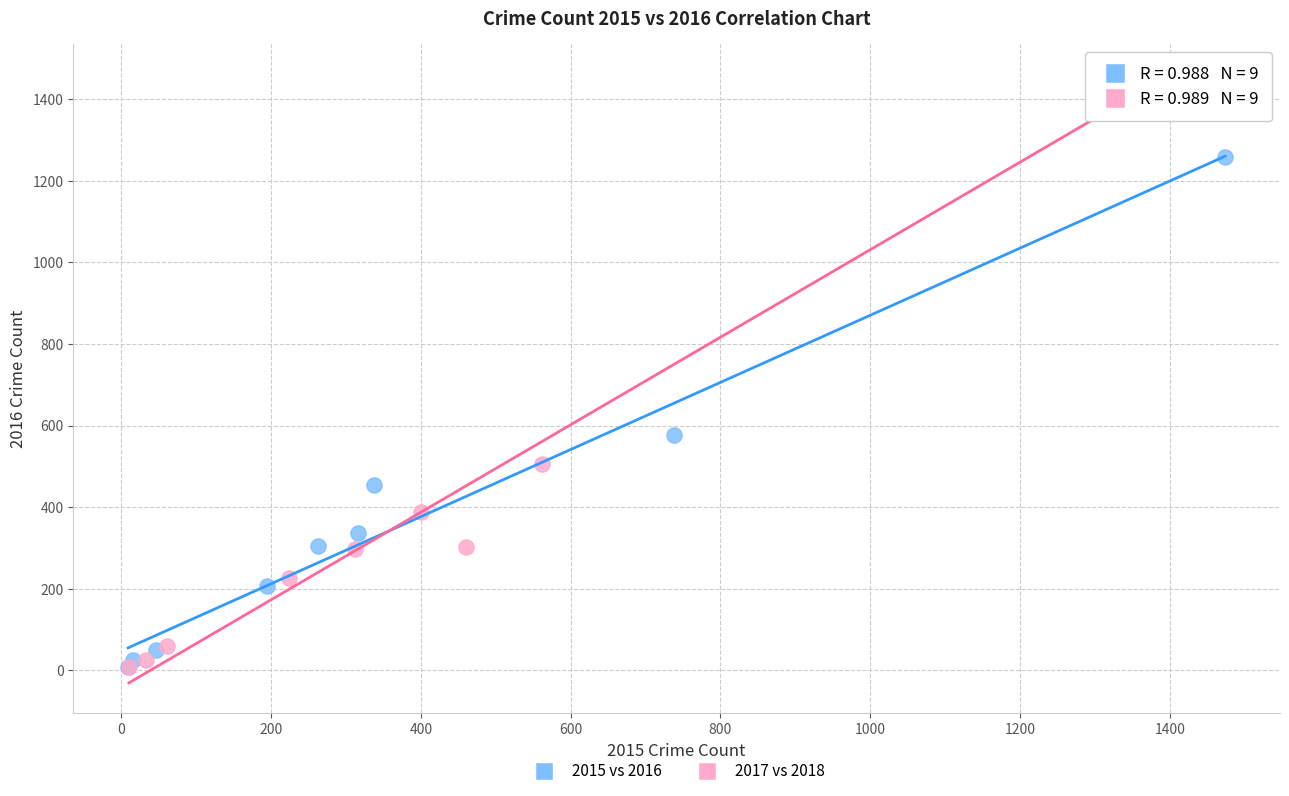

Which series has the largest Y range (max minus min)?

2017 vs 2018